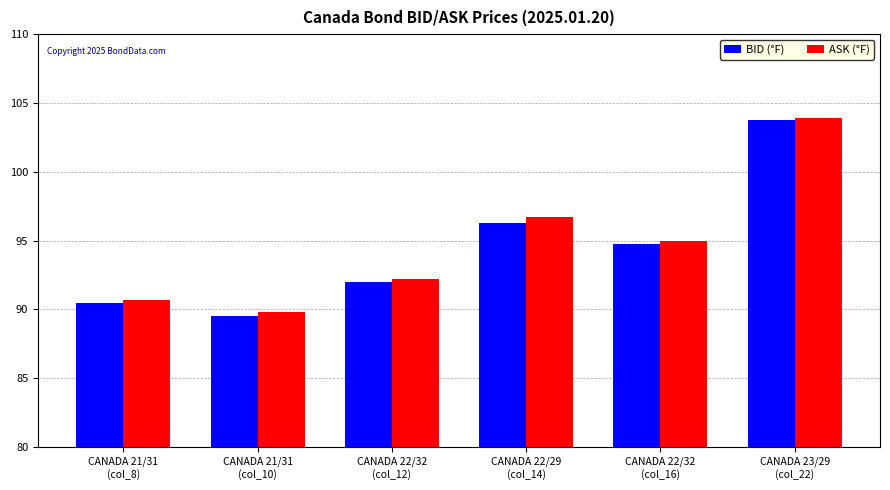

Which category has the highest value in the ASK (°F) series?

CANADA 23/29
(col_22)